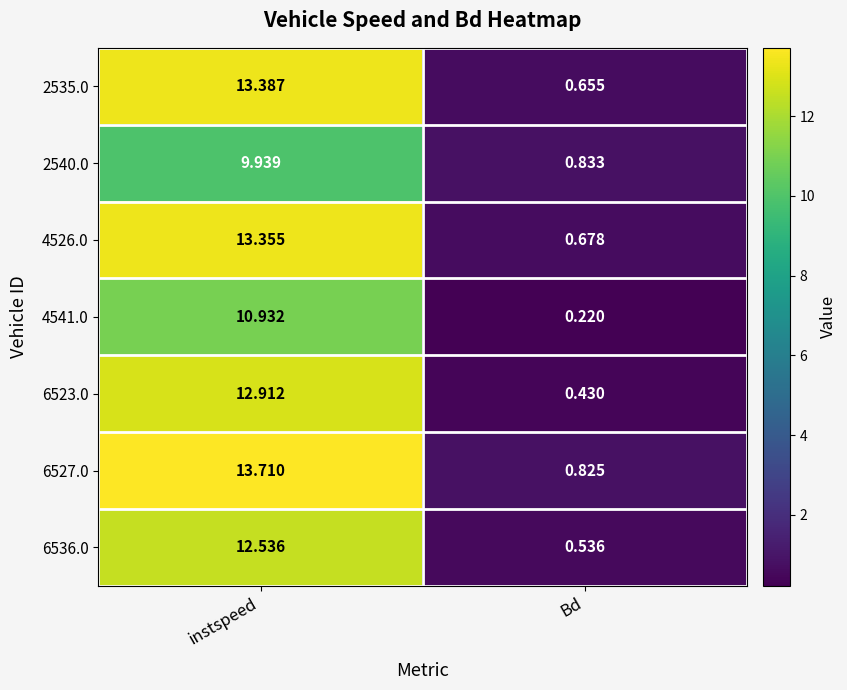

What is the spread (max minus min) of values at Bd?

0.6